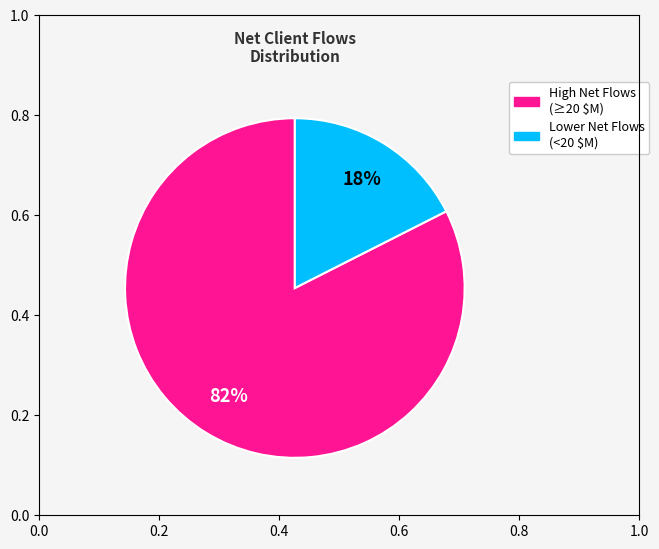

To the nearest percent, what is the average slice percentage?

50%